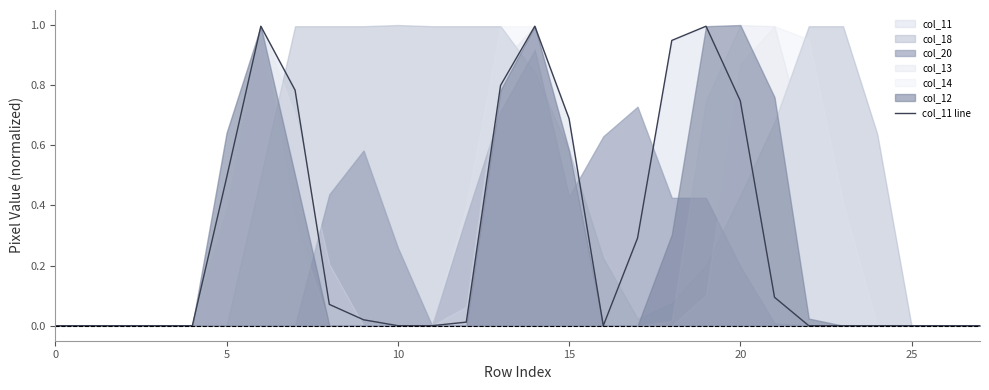

True or false: the data has more than 1 interior local peaks.

True